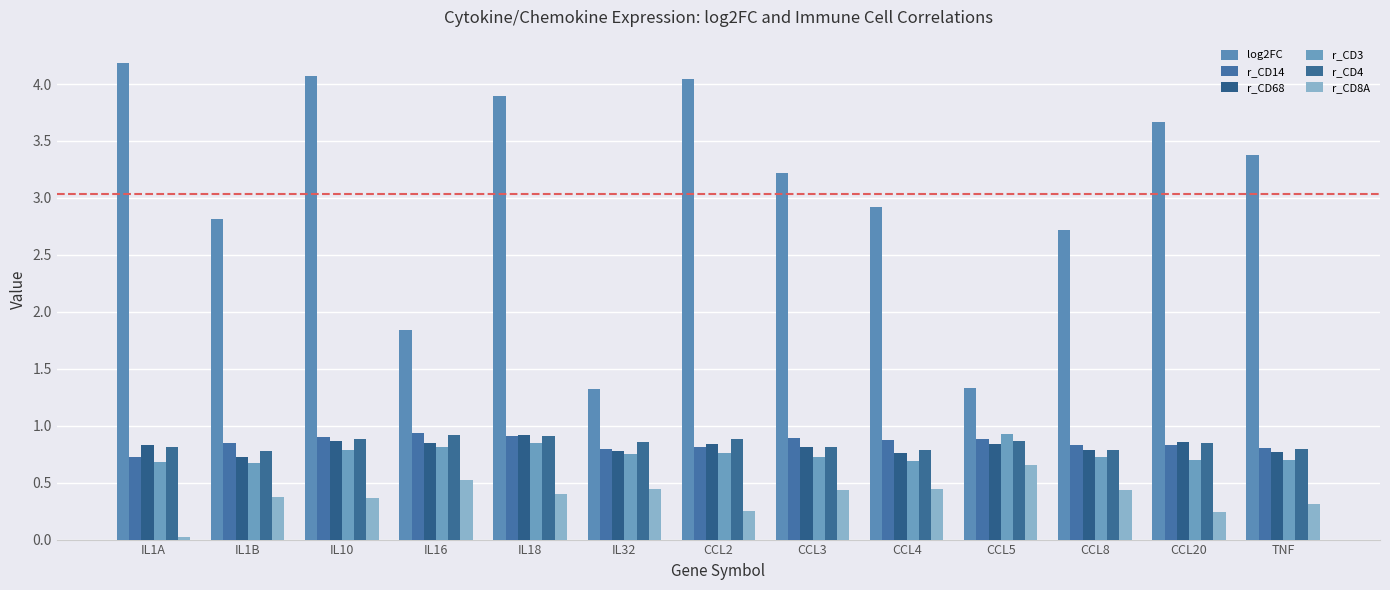

What position from the left is TNF?

13